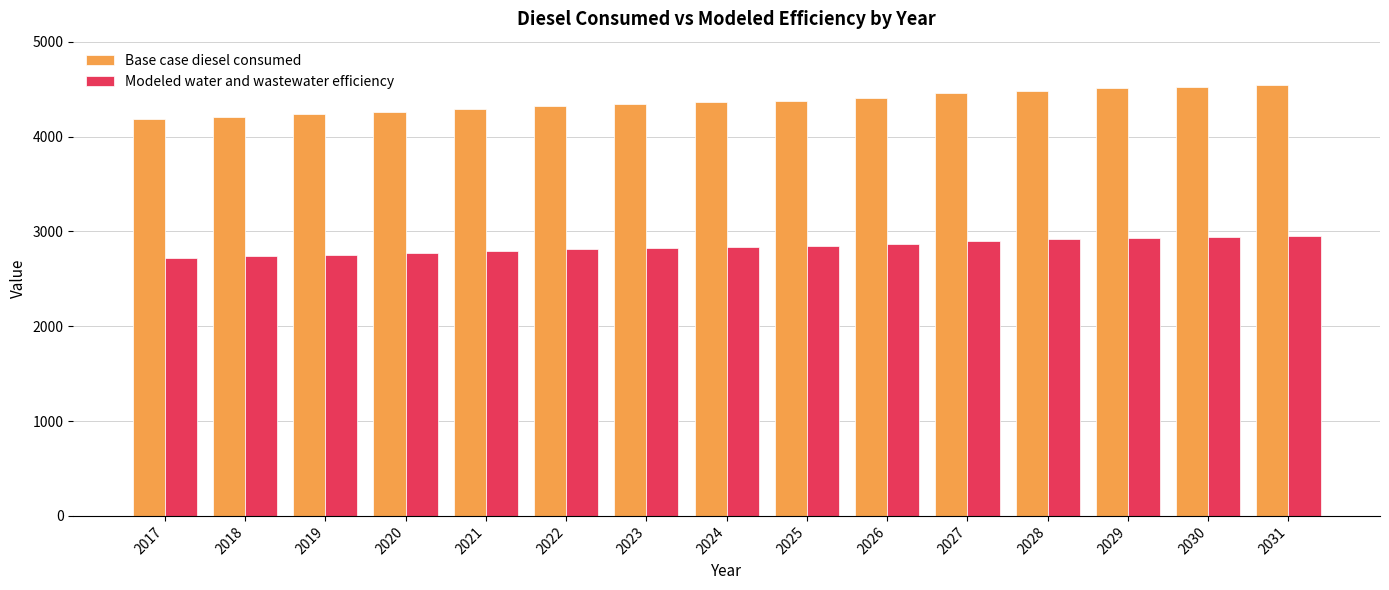

What is the lowest value of the Modeled water and wastewater efficiency series?

2718.5